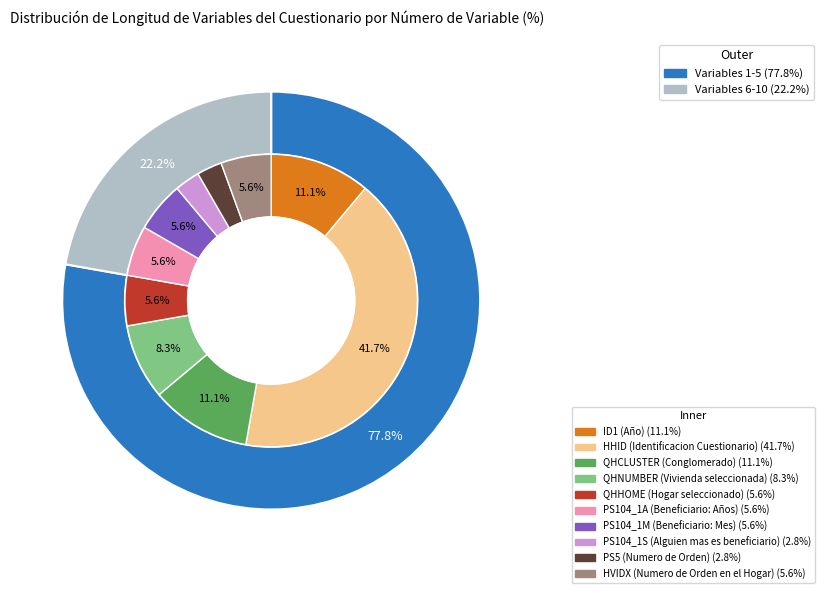

The 2 slice represents 42% of the pie. True or false?

True